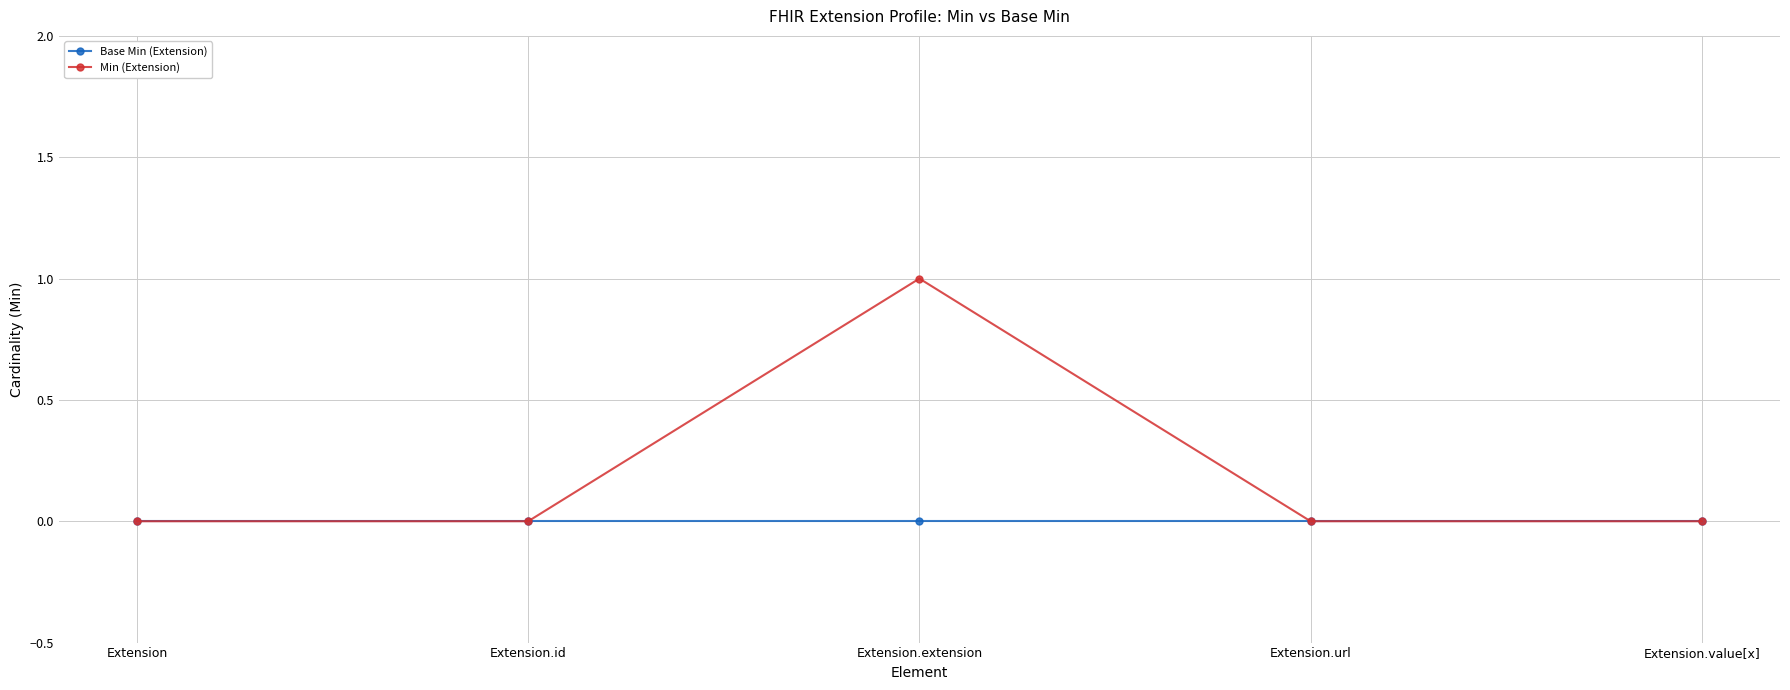

True or false: Min (Extension) has more than 1 points higher than both neighbors.

False